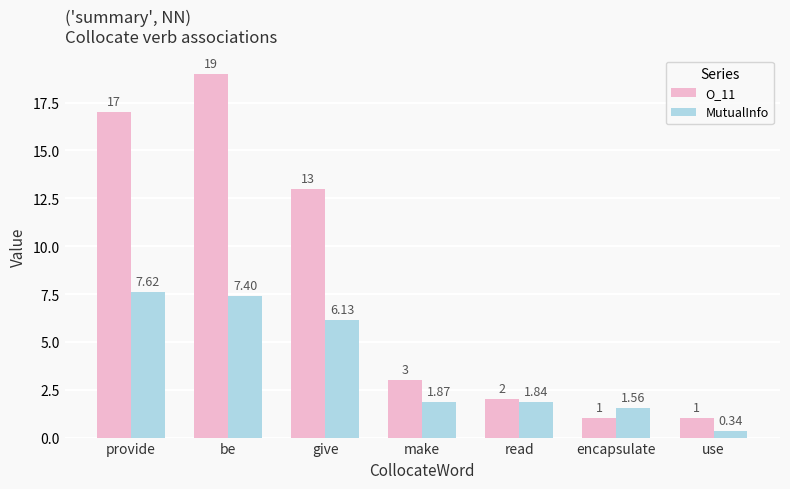

What is the value of the O_11 bar at the 3rd from the left?

13.0